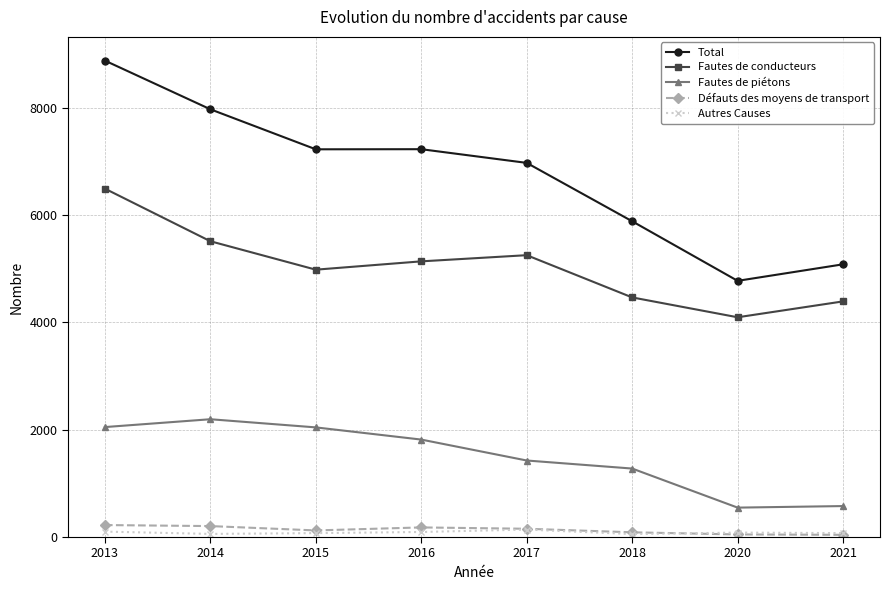

Where does the Défauts des moyens de transport series first go above 154?

2013